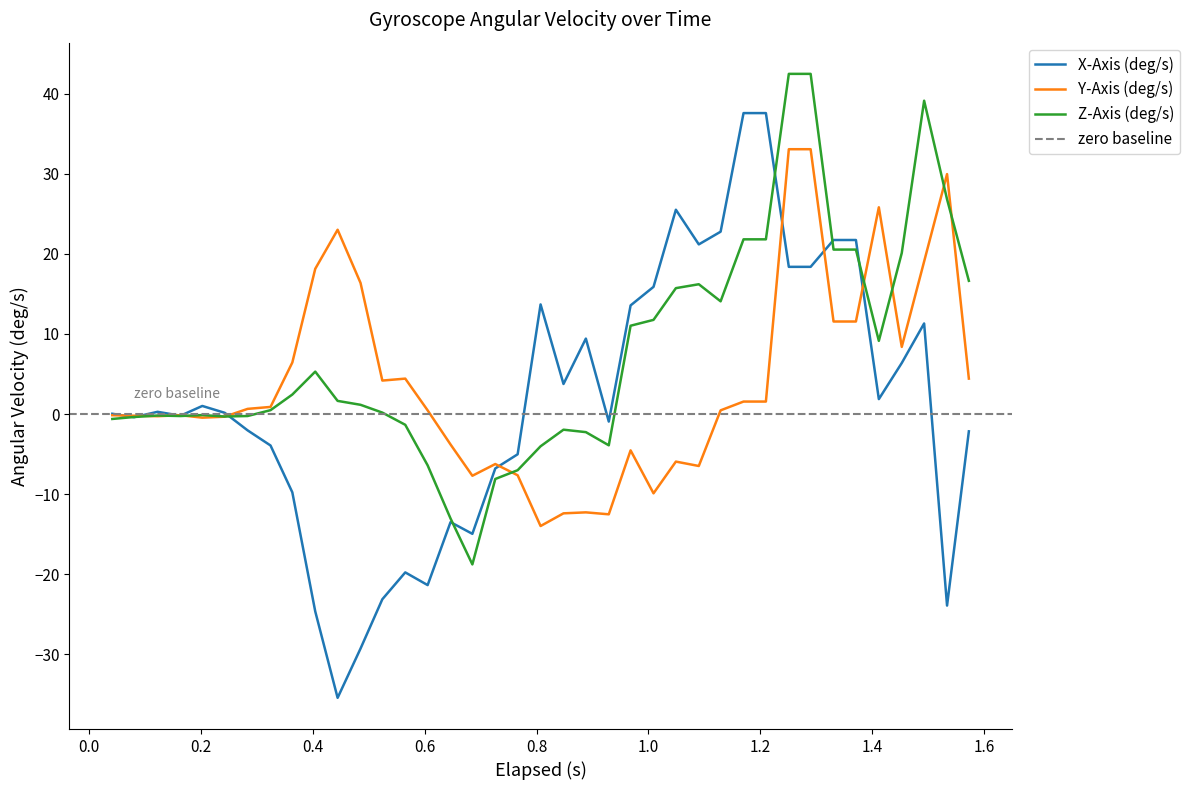

What is the lowest value of the Y-Axis (deg/s) series?

-14.0